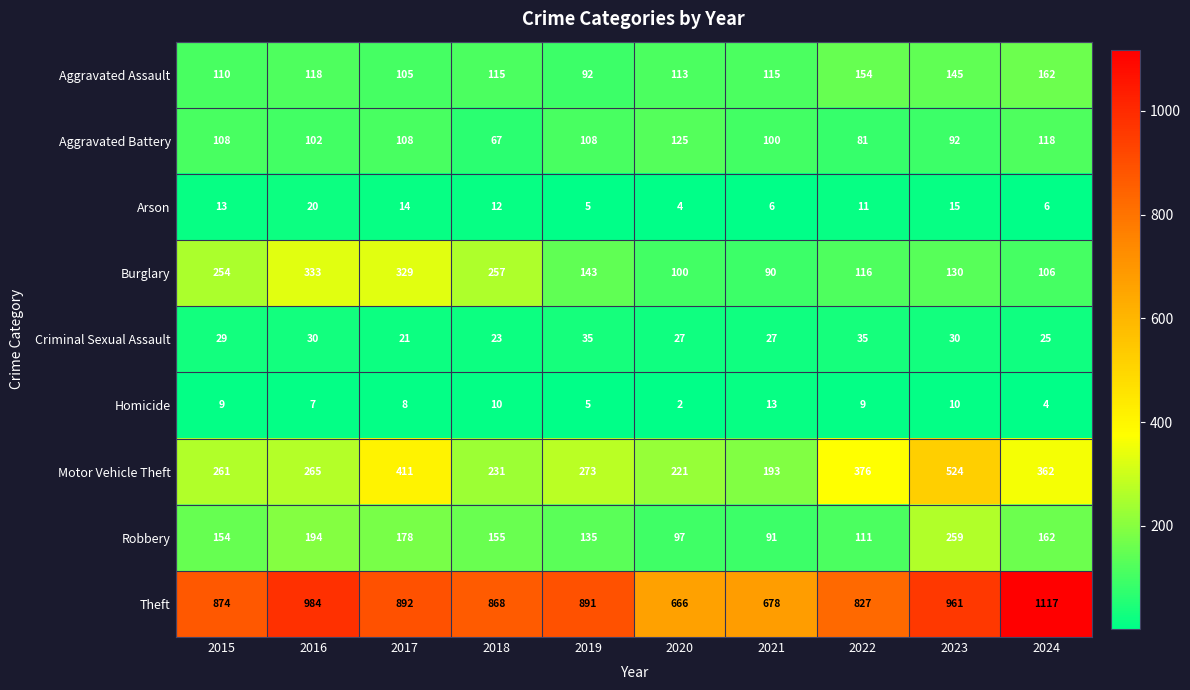

Is it true that Aggravated Battery equals 125 at 2020?

True